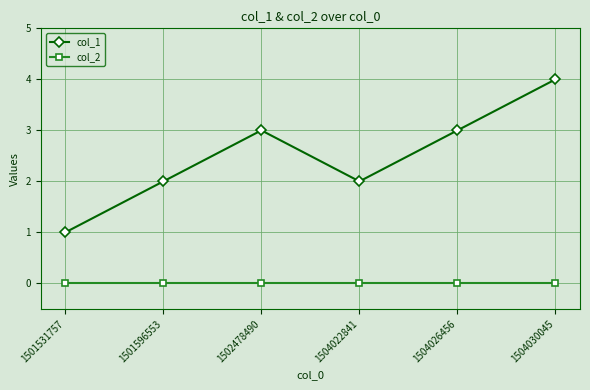

How many lines are shown in the chart?

2